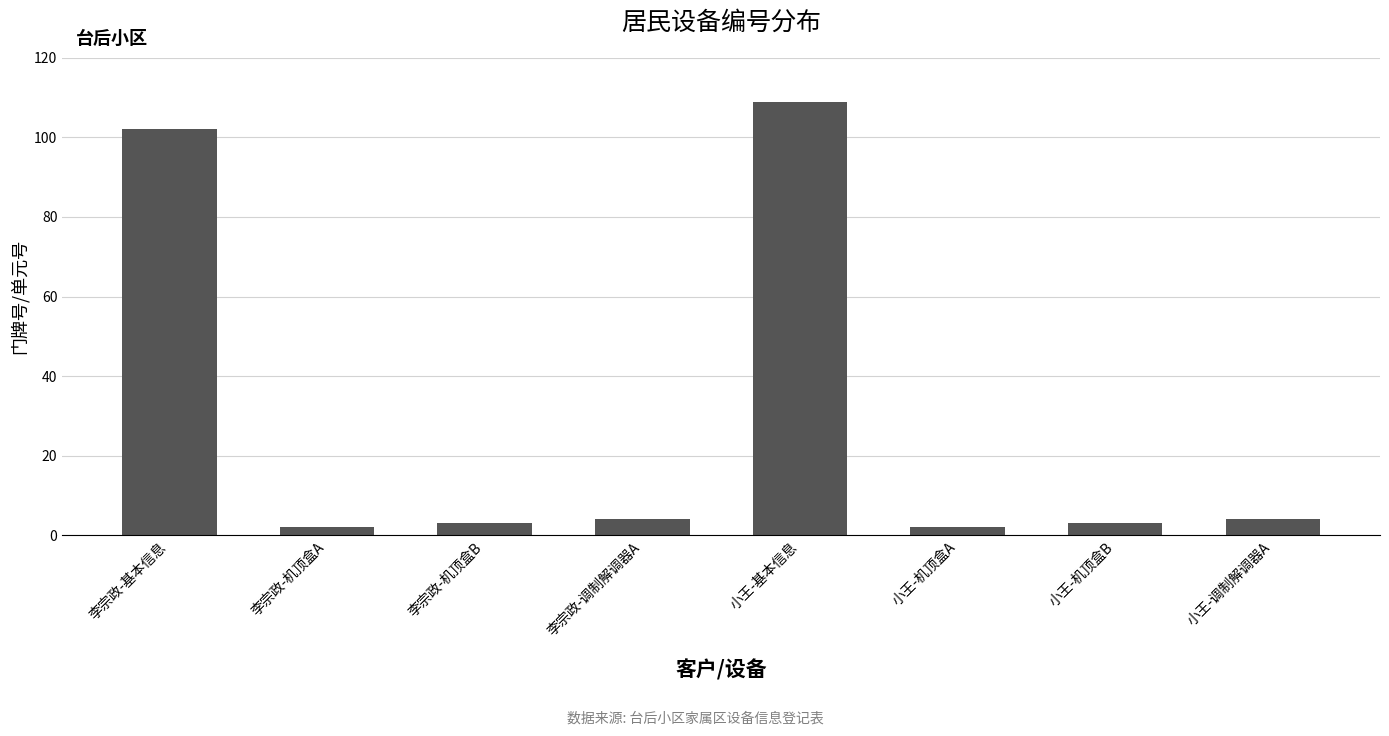

How many bars are there in total?

8